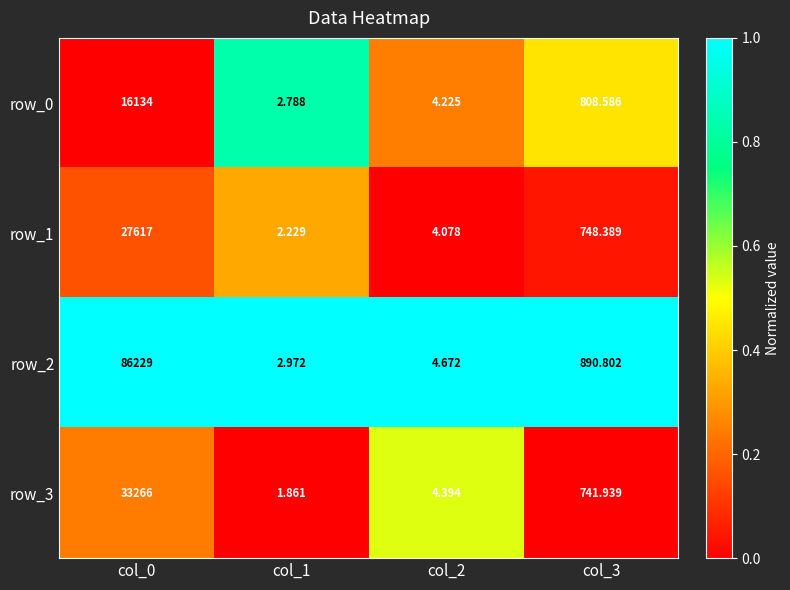

What is the average value of the row_1 series?

7092.9